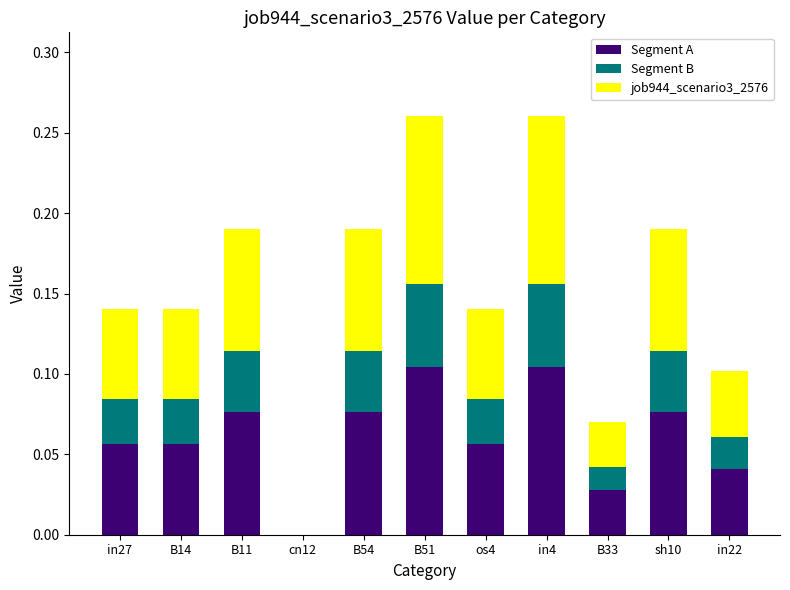

The Segment A series shows 0.0 at B11. True or false?

False